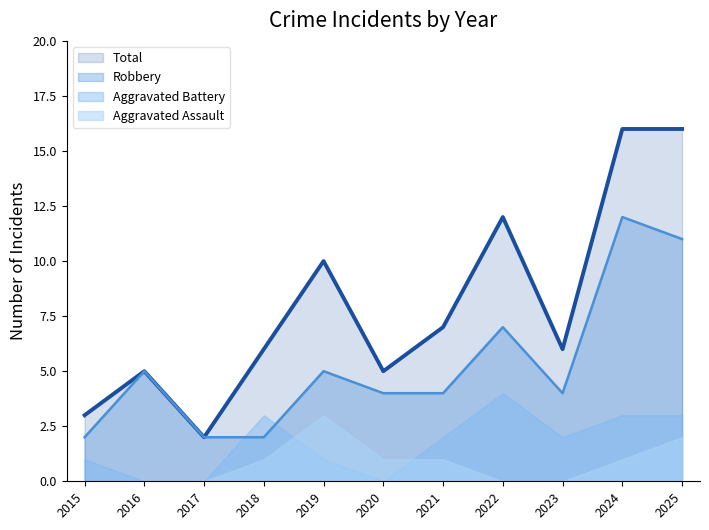

What are all the series names shown in the legend?

Total, Robbery, Aggravated Battery, Aggravated Assault